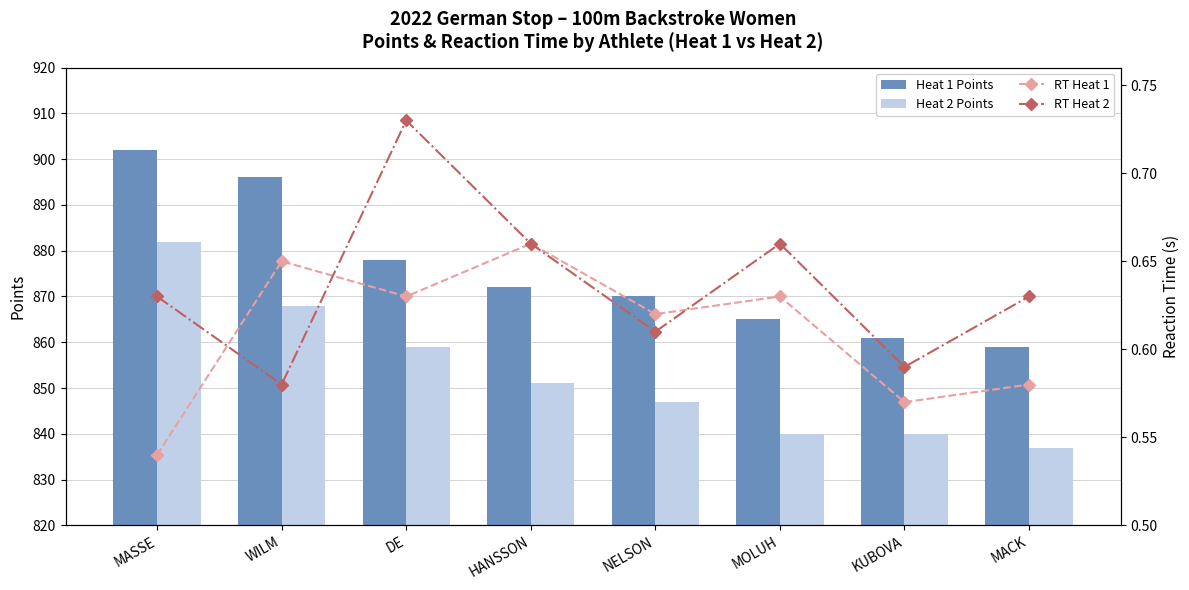

True or false: RT Heat 1 has a value of 0.8 at KUBOVA.

False